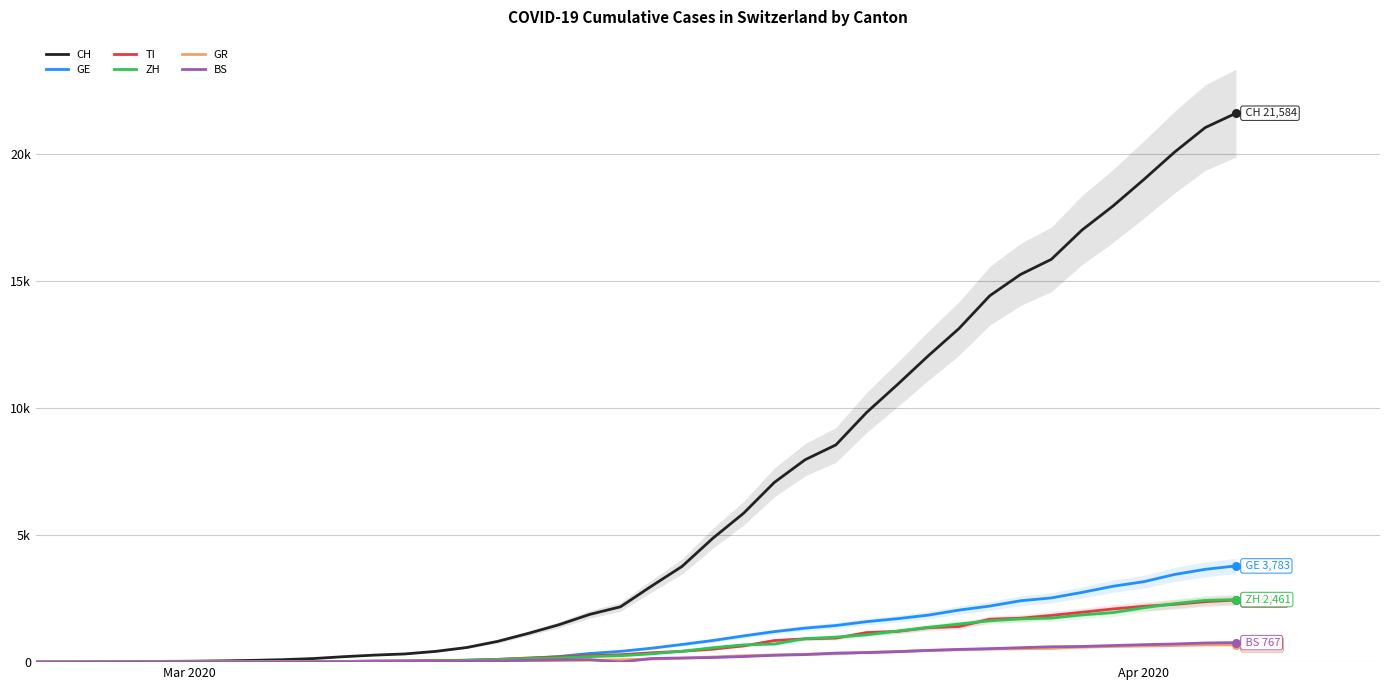

Which series contains the lowest Y value?

CH